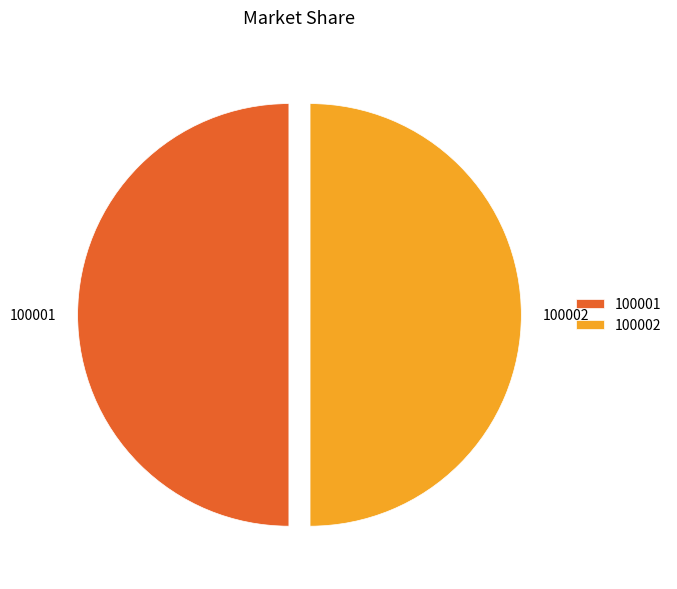

What is the ratio of the value at 100001 to the value at 100002?

1.0